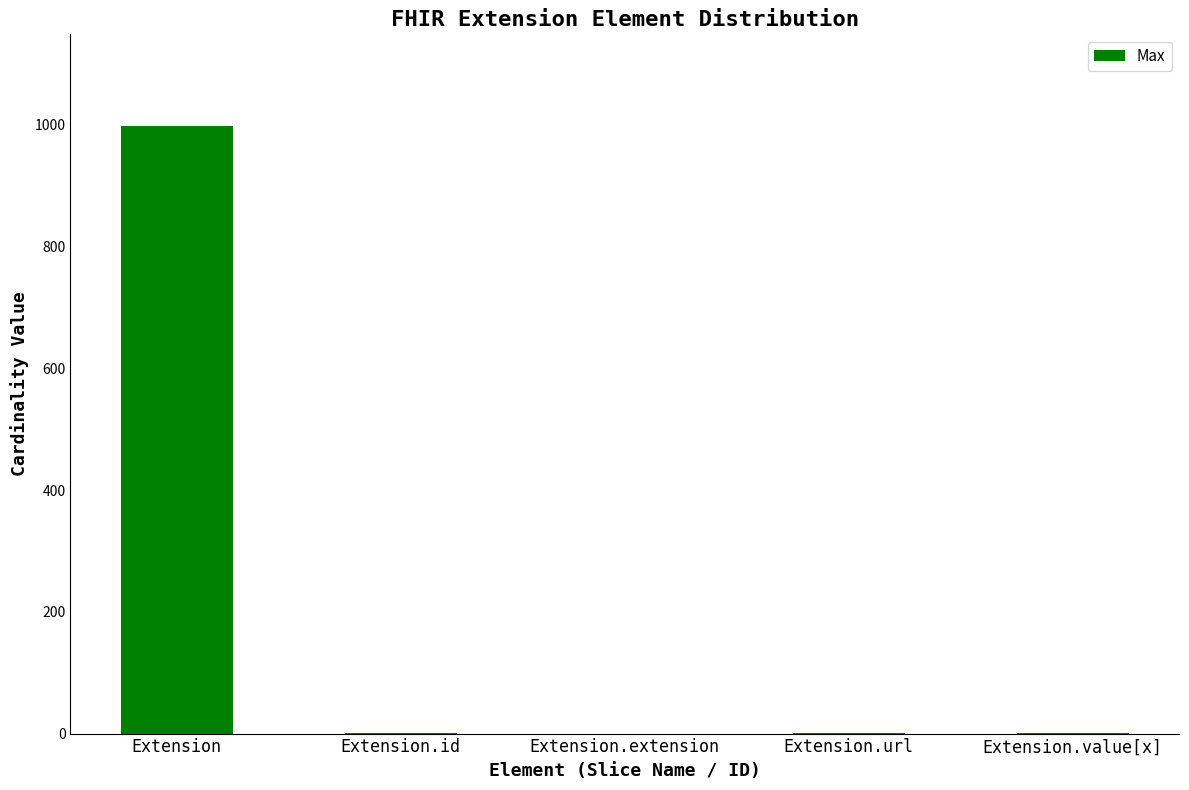

What is the greatest value displayed?

999